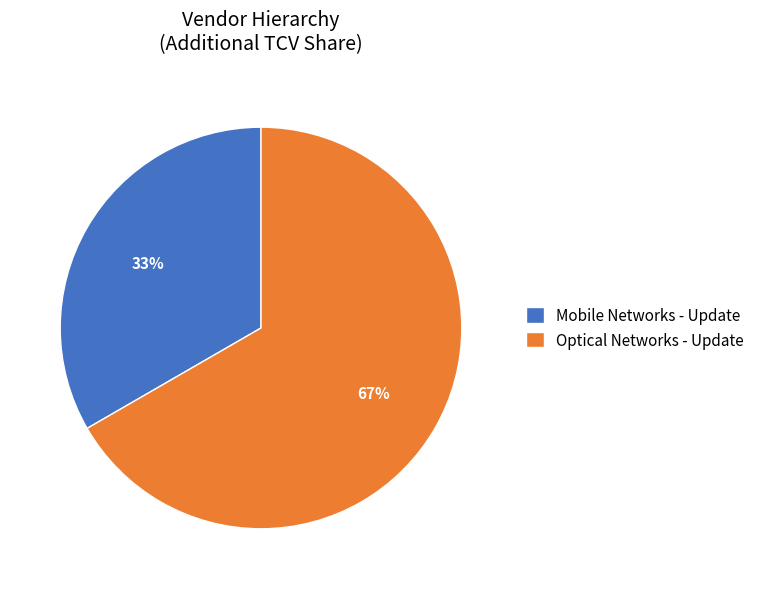

How many segments does this pie chart have?

2